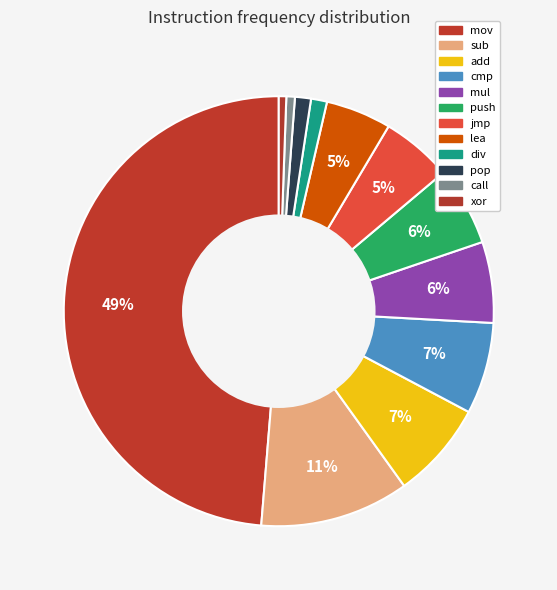

Count the number of slices in the pie.

12